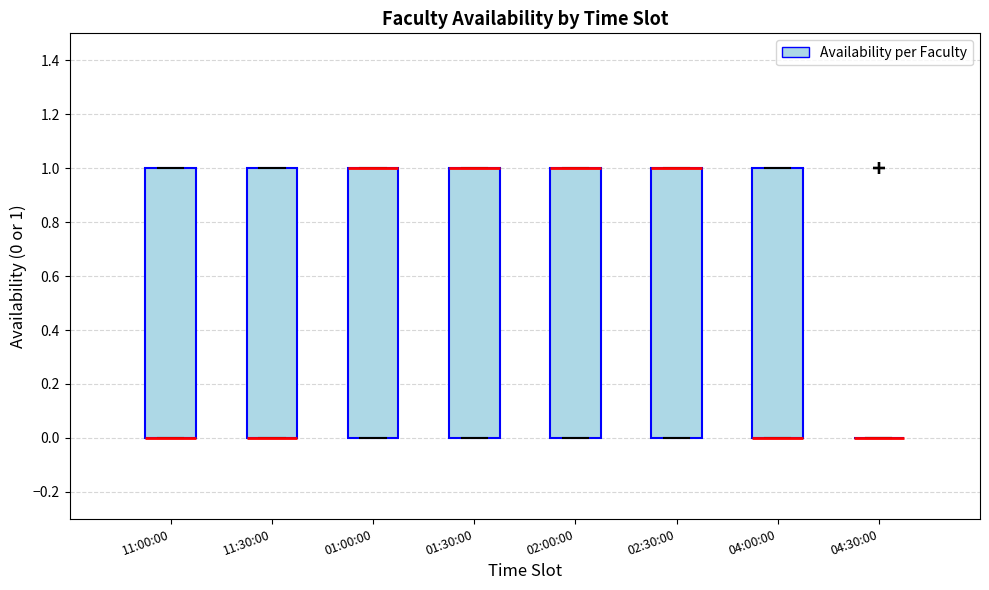

Where is the lower edge of the box for 01:30:00 on the y-axis? The values are not printed on the chart, so give them approximately, as read against the axis.

0